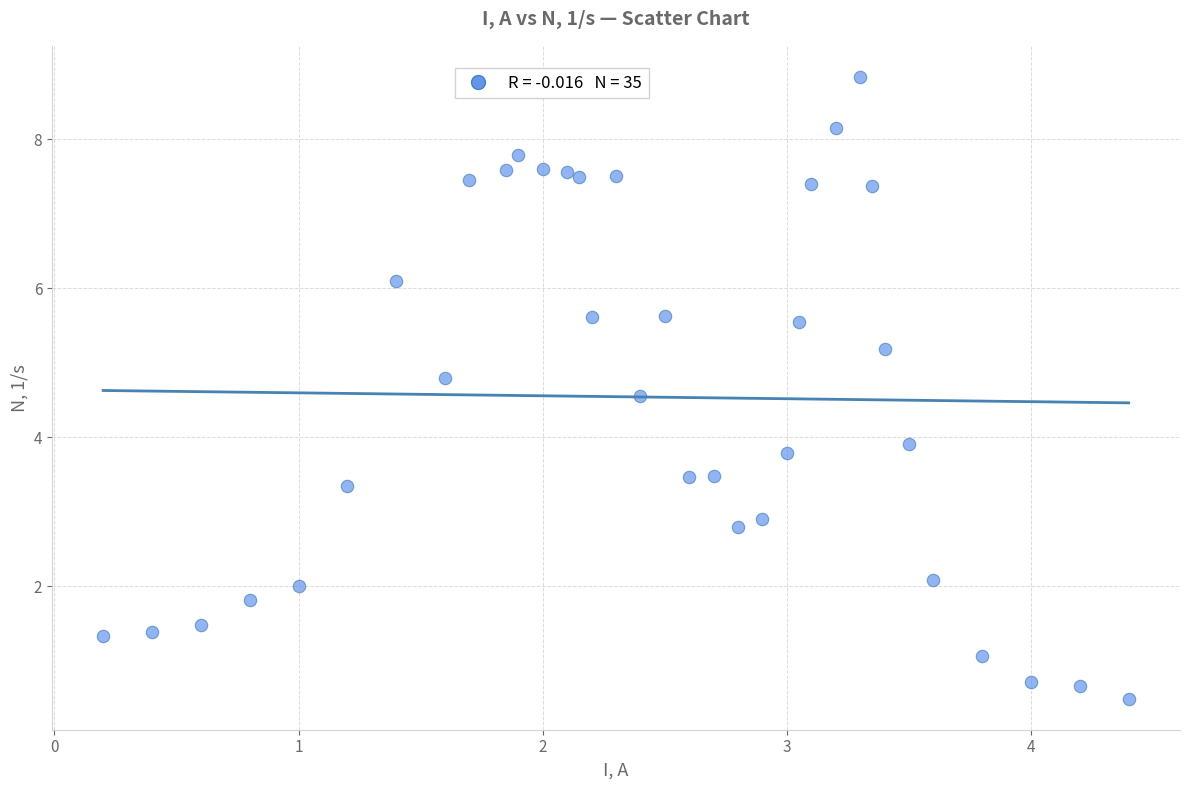

What is the range of Y values (max minus min)?

8.3